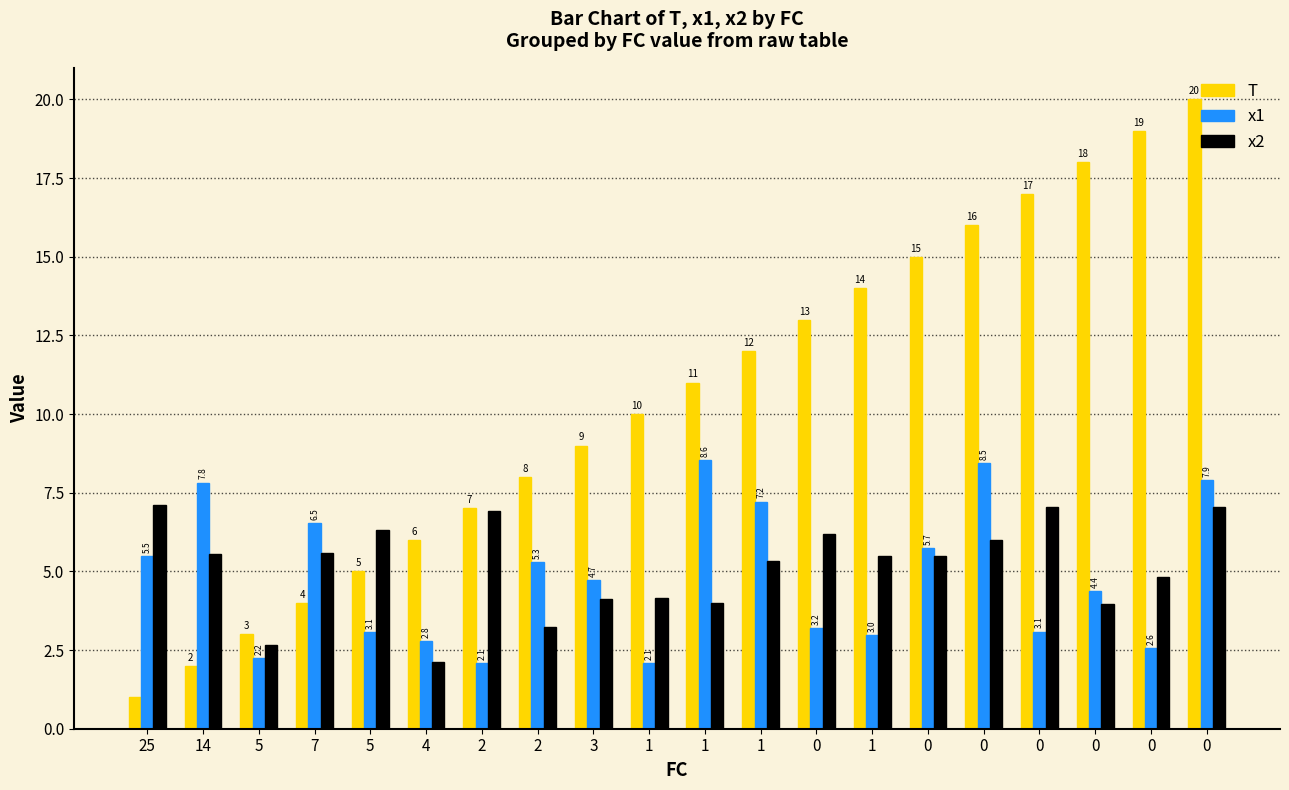

How many data points does each series have?

20